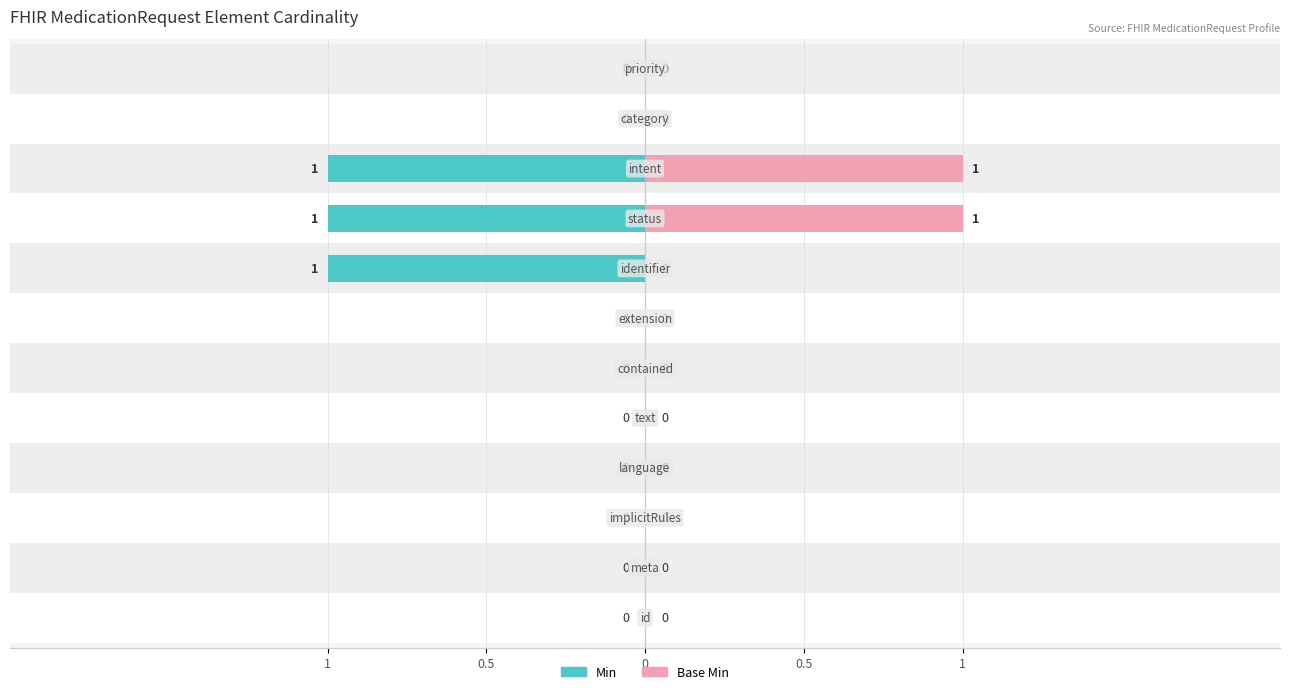

The Base Min series shows 0 at MedicationRequest.intent. True or false?

False